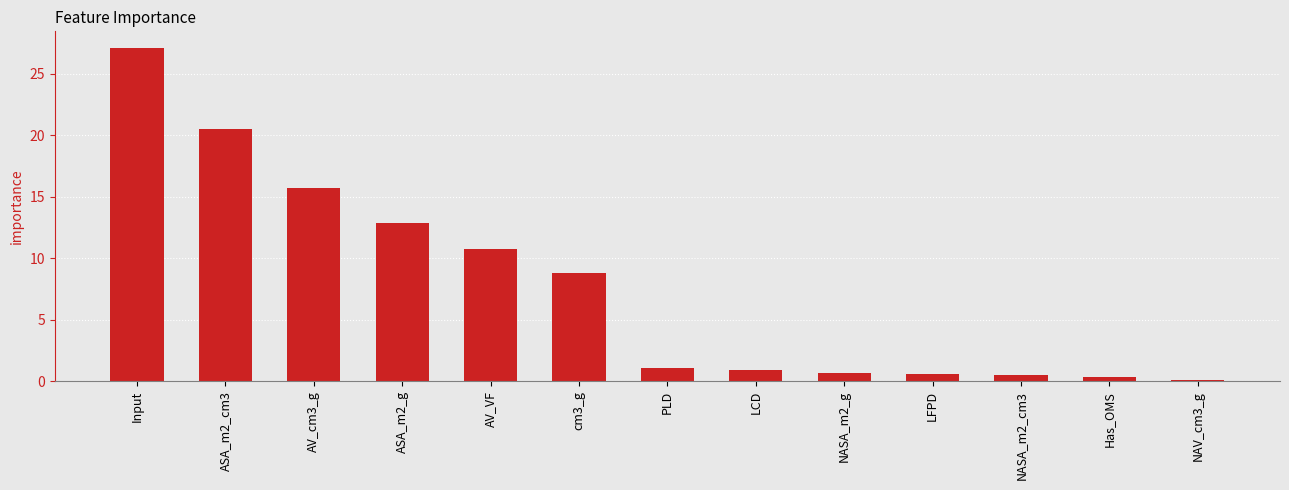

Between Input and Has_OMS, which is larger?

Input